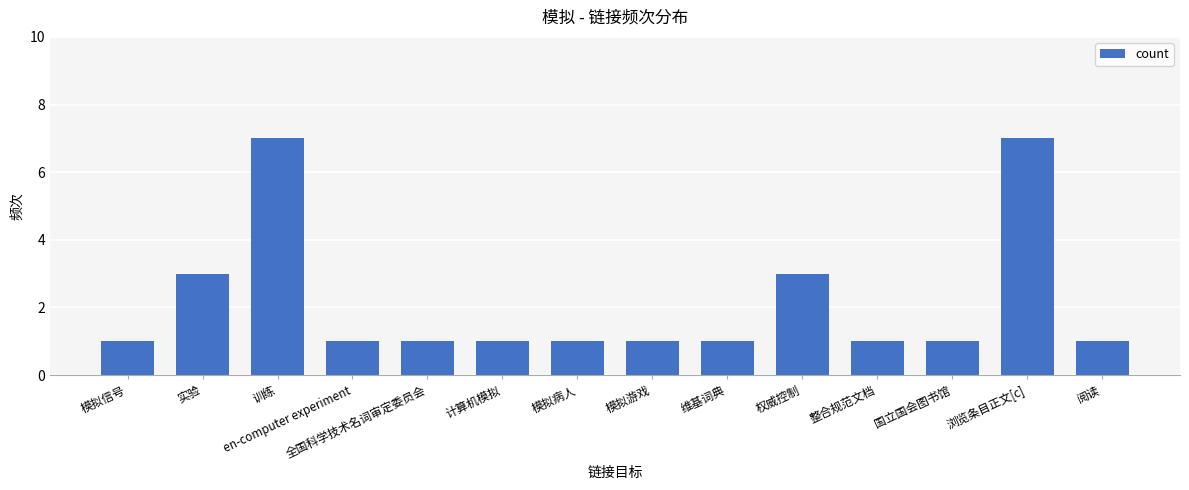

What is the label of the 9th bar from the left?

维基词典